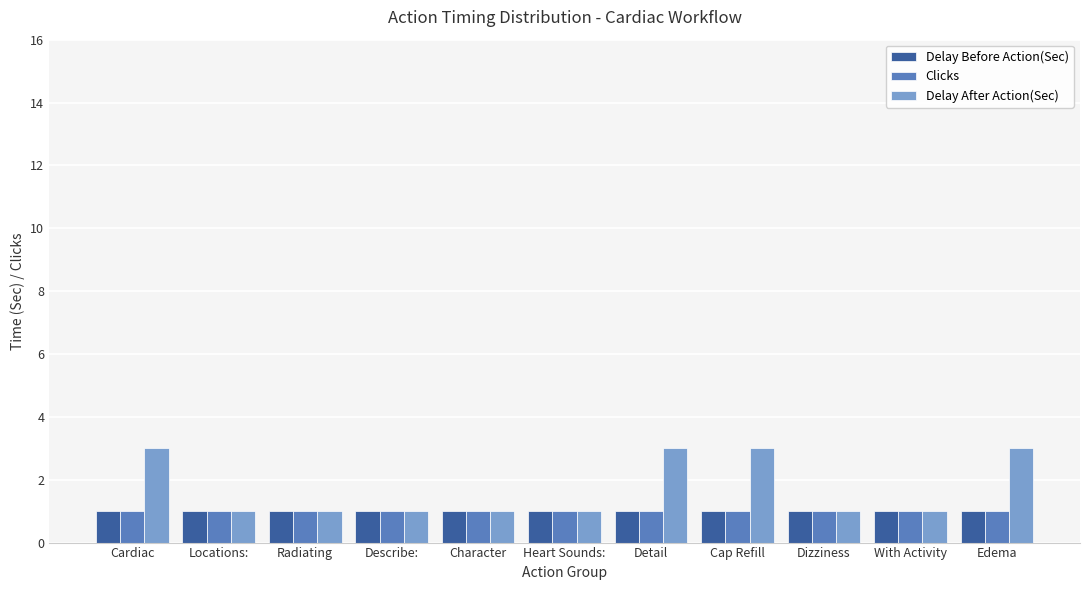

Which series has the largest total across all categories?

Delay After Action(Sec)